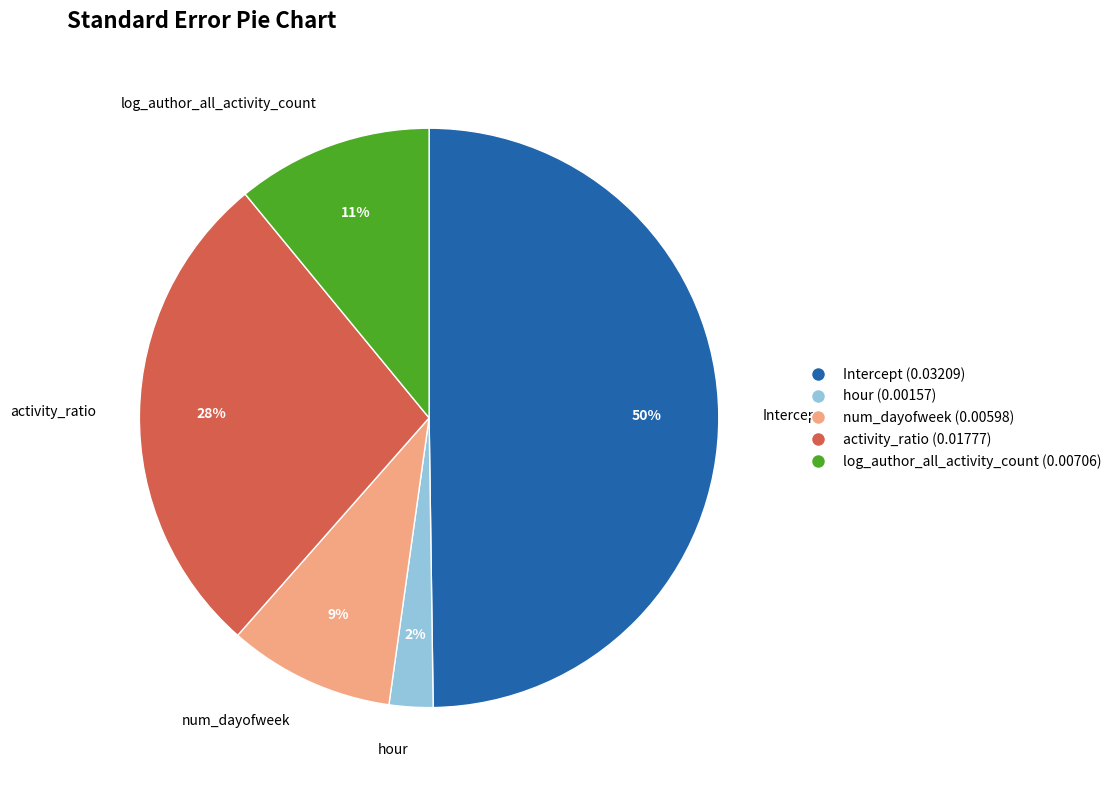

Does hour represent more than half of the total?

No